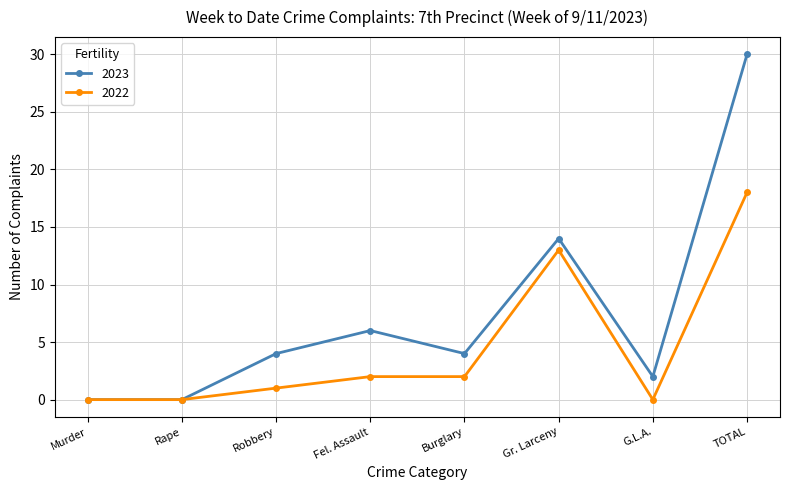

How many series are shown in this chart?

2